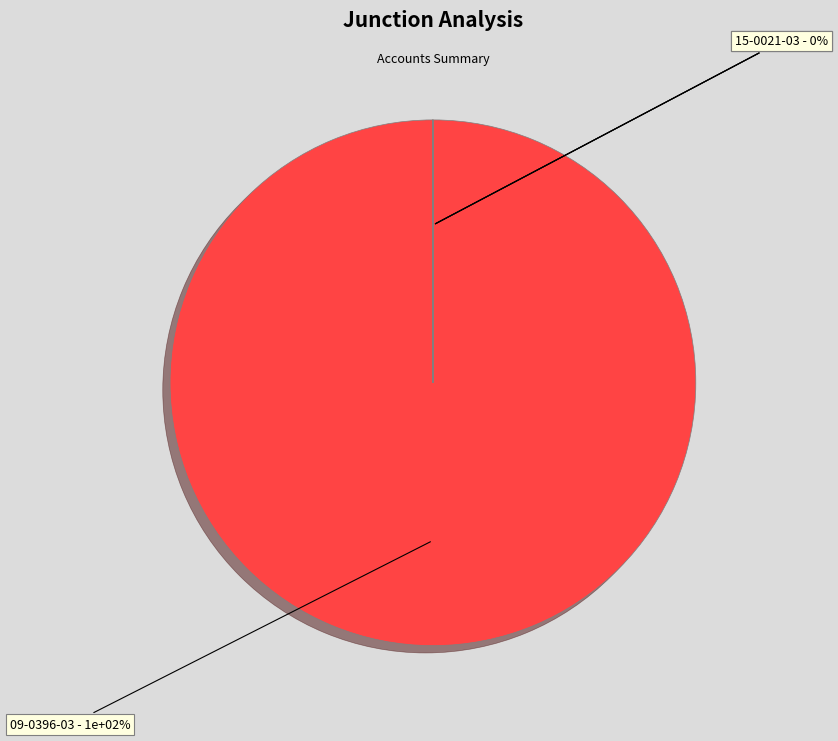

What is the largest slice in the pie chart?

09-0396-03